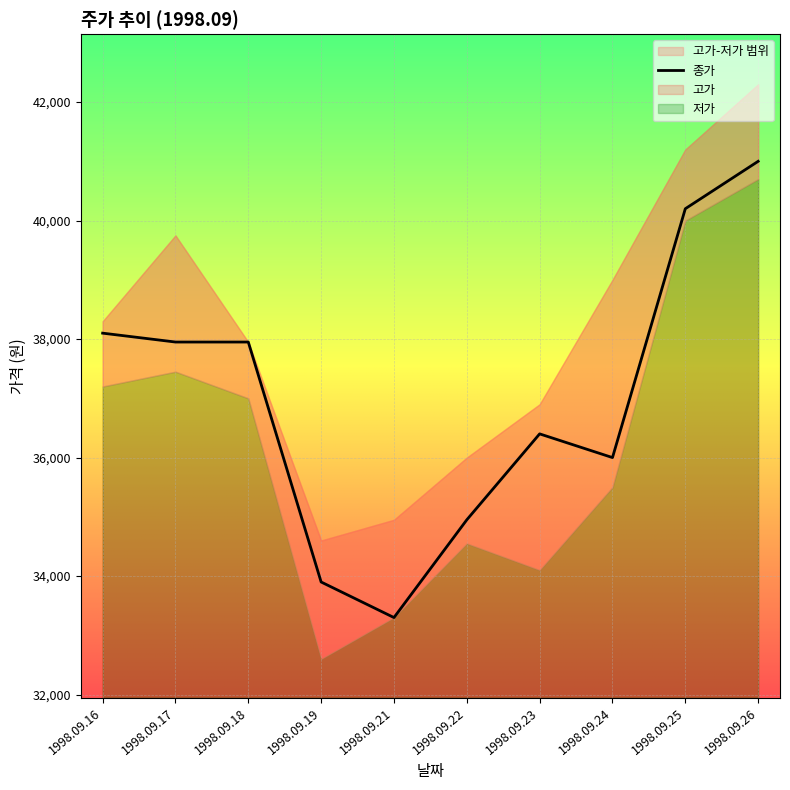

What is the average value?

36975